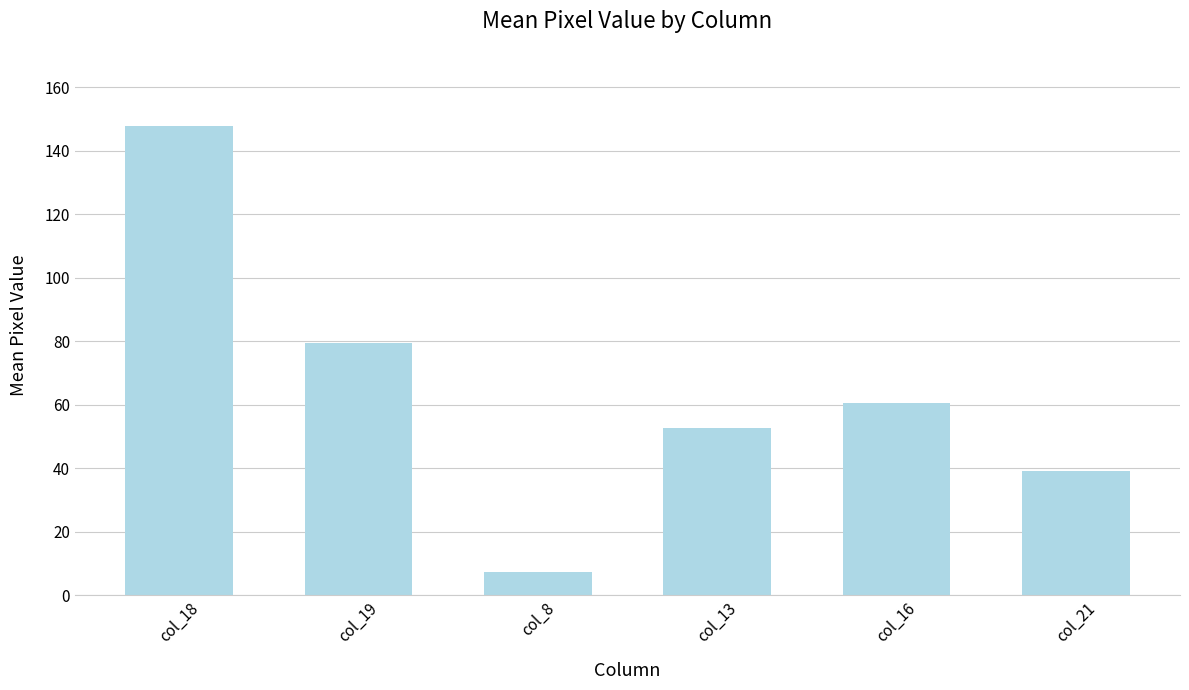

What is the difference between the maximum and minimum values?

140.6